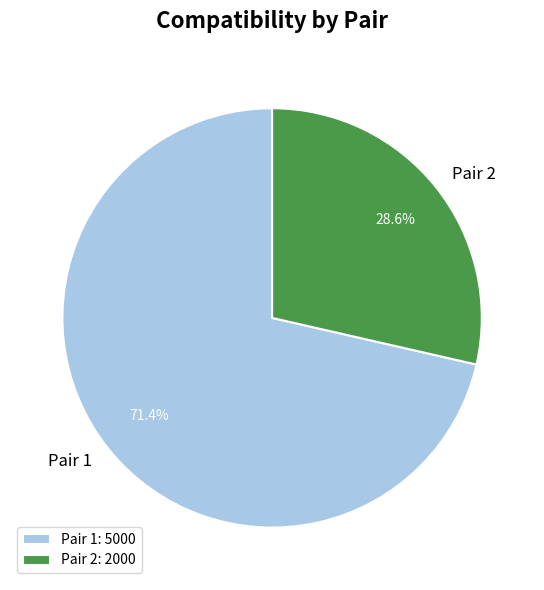

To the nearest percent, what percentage of the pie is Pair 1?

71%